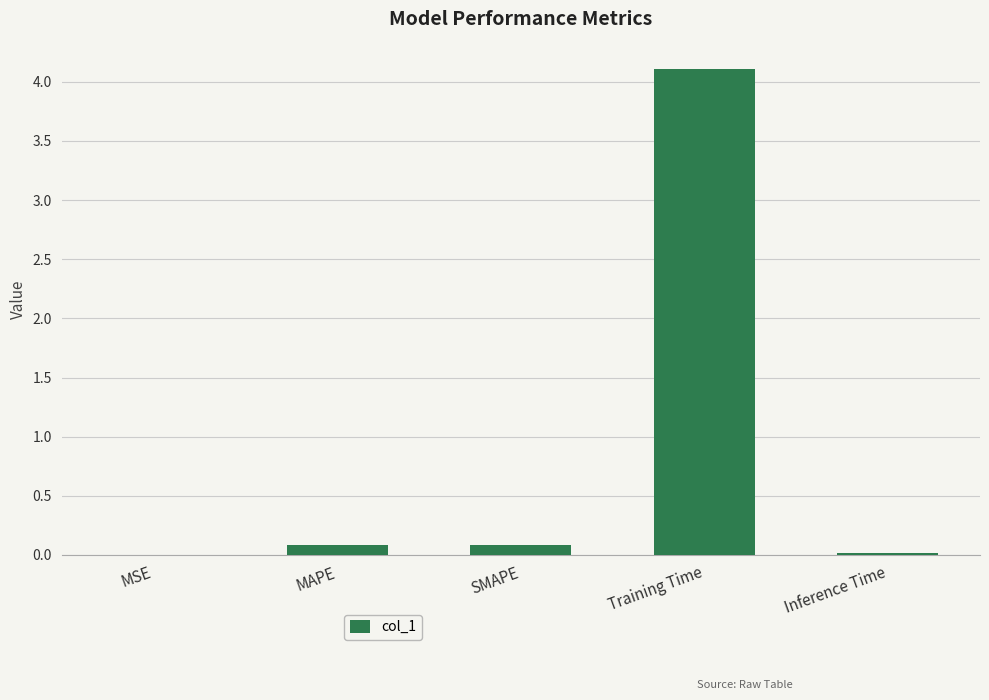

What is the sum of the values at MSE and SMAPE?

0.1